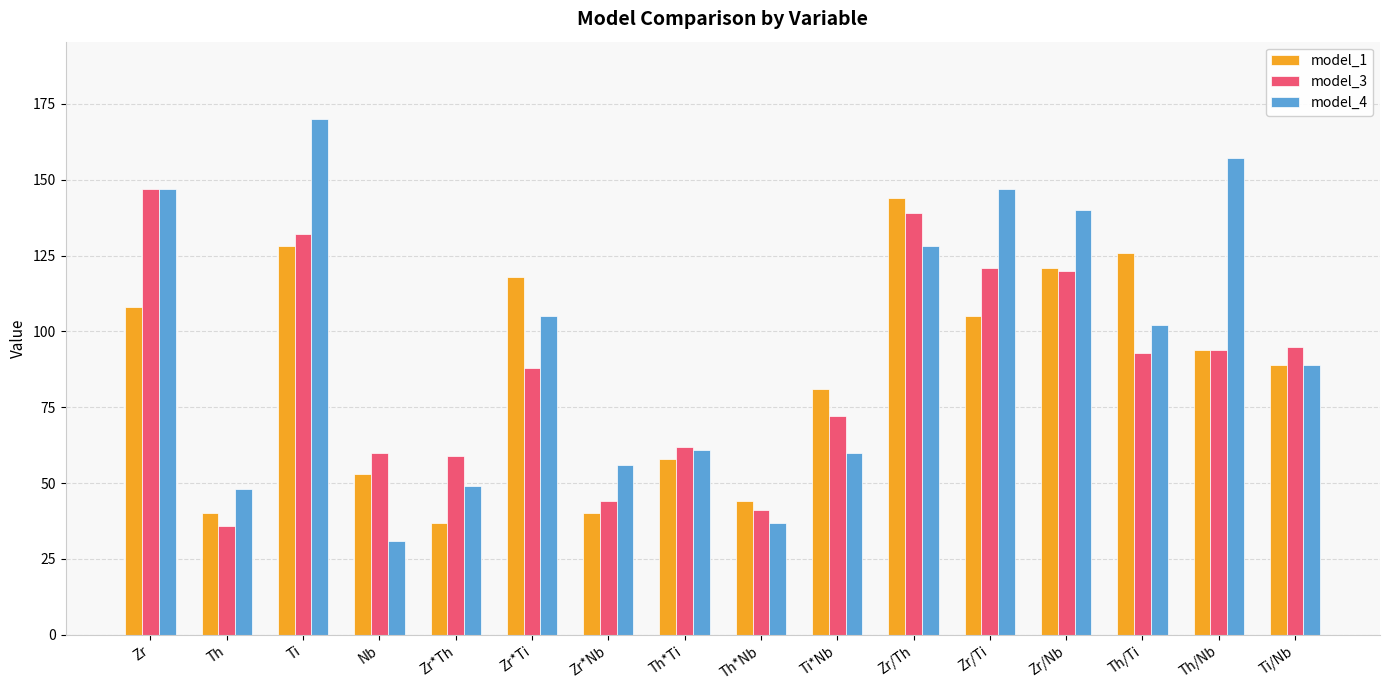

The model_3 series shows 72 at Ti*Nb. True or false?

True